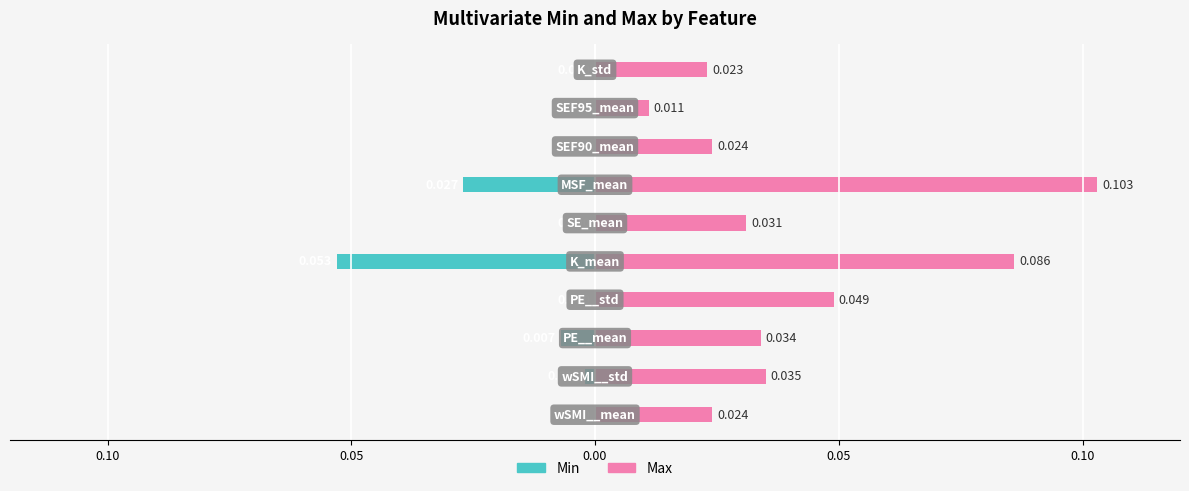

The Min series shows 0.0 at 8. True or false?

False